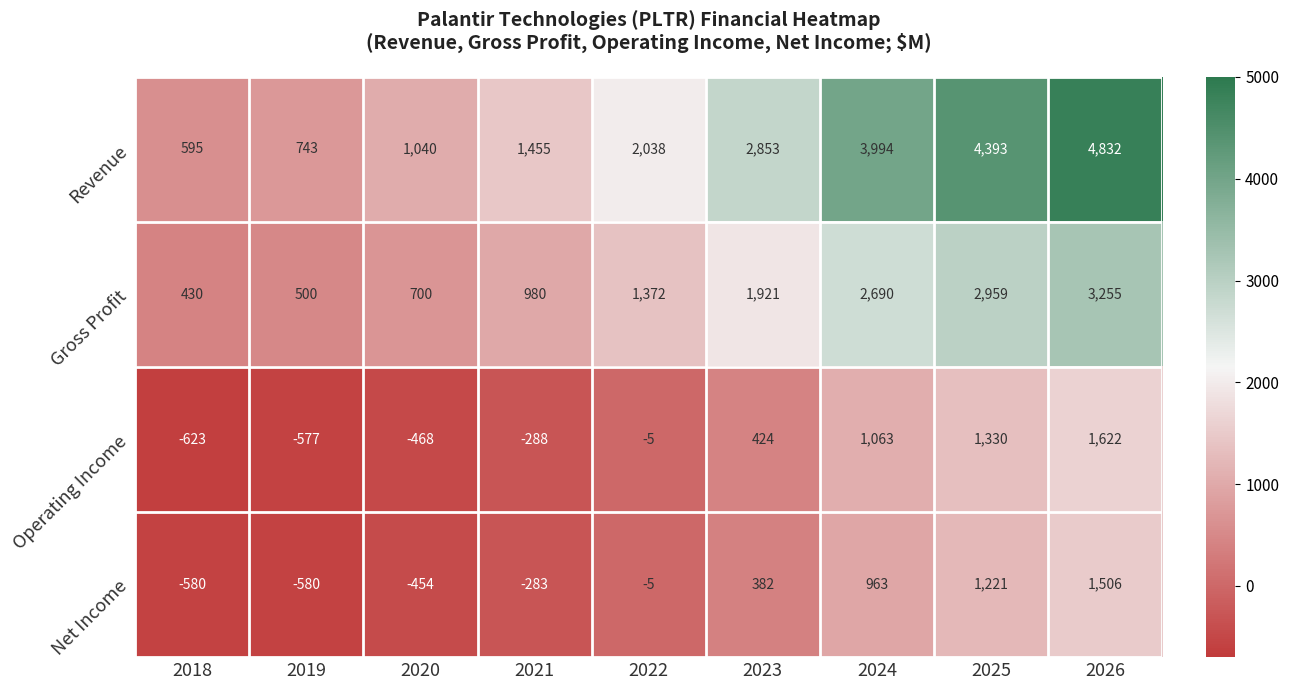

What is the maximum value shown in the chart?

4832